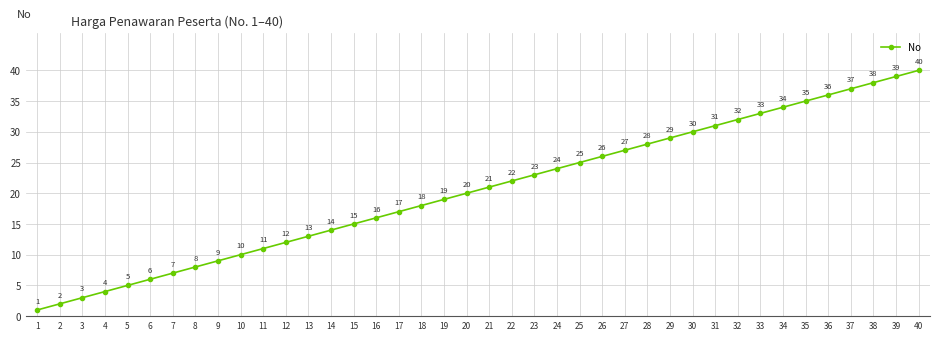

Where is the data nearest to the value 20?

20